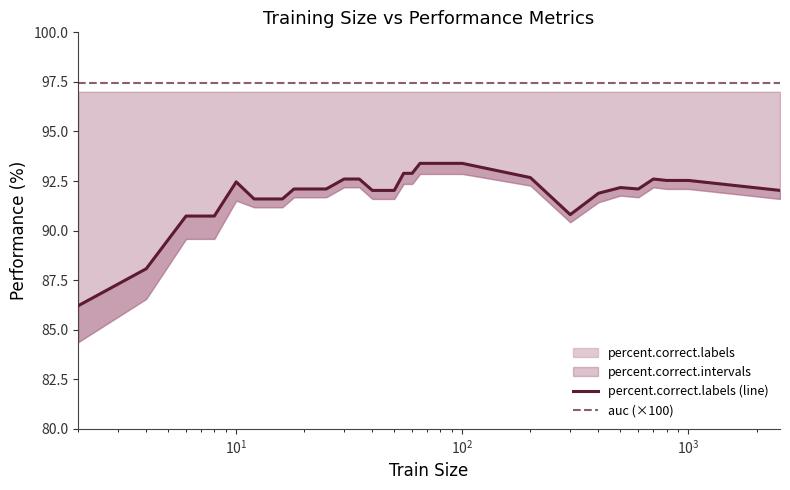

True or false: auc (×100) and percent.correct.labels (line) cross at least once.

False